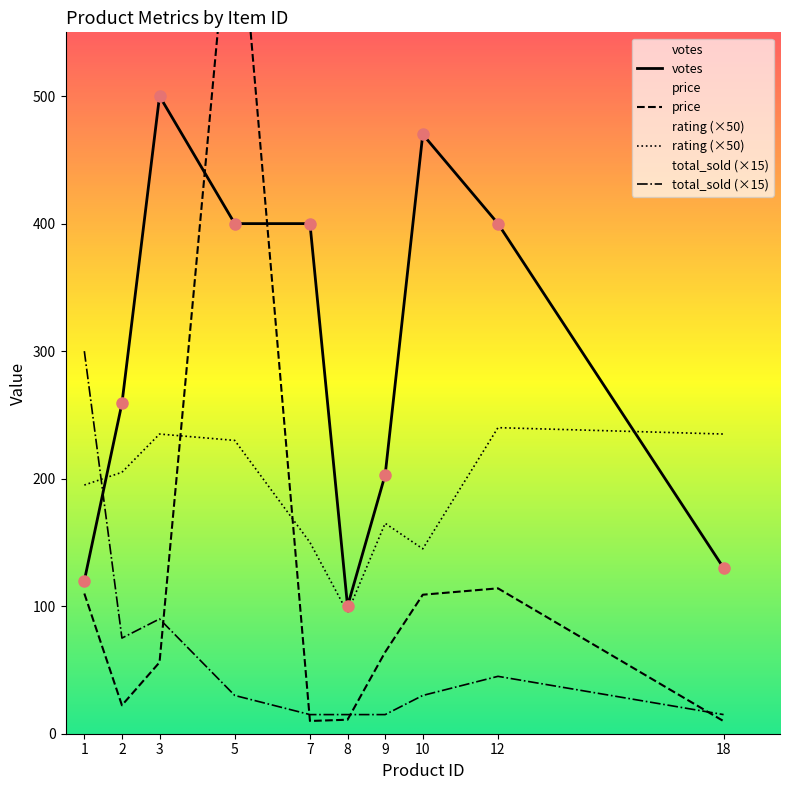

What is the difference between the second highest and minimum values in the price series?

104.2